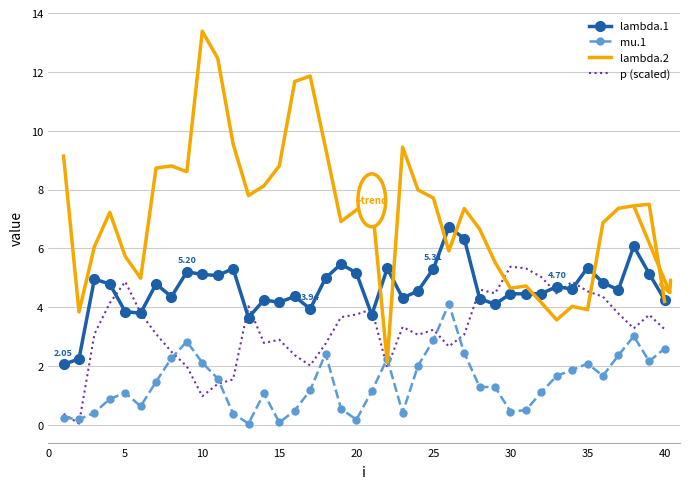

List the series in order of their overall mean, lowest first.

mu.1, p (scaled), lambda.1, lambda.2